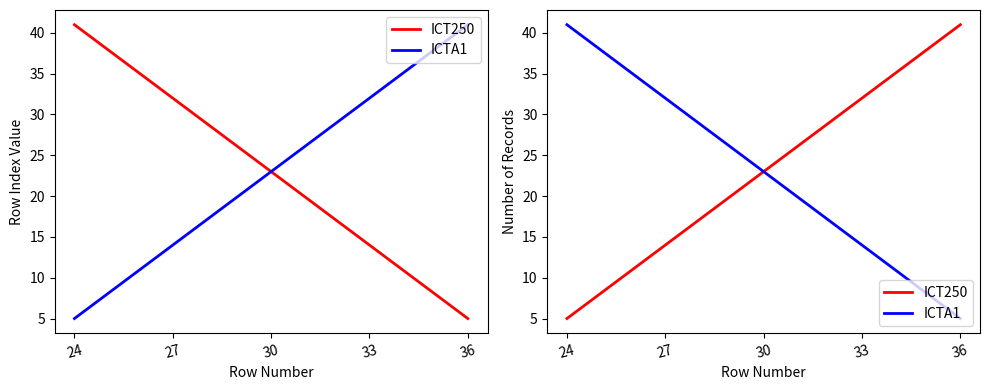

The value of ICTA1 at 30 is 32. True or false?

False